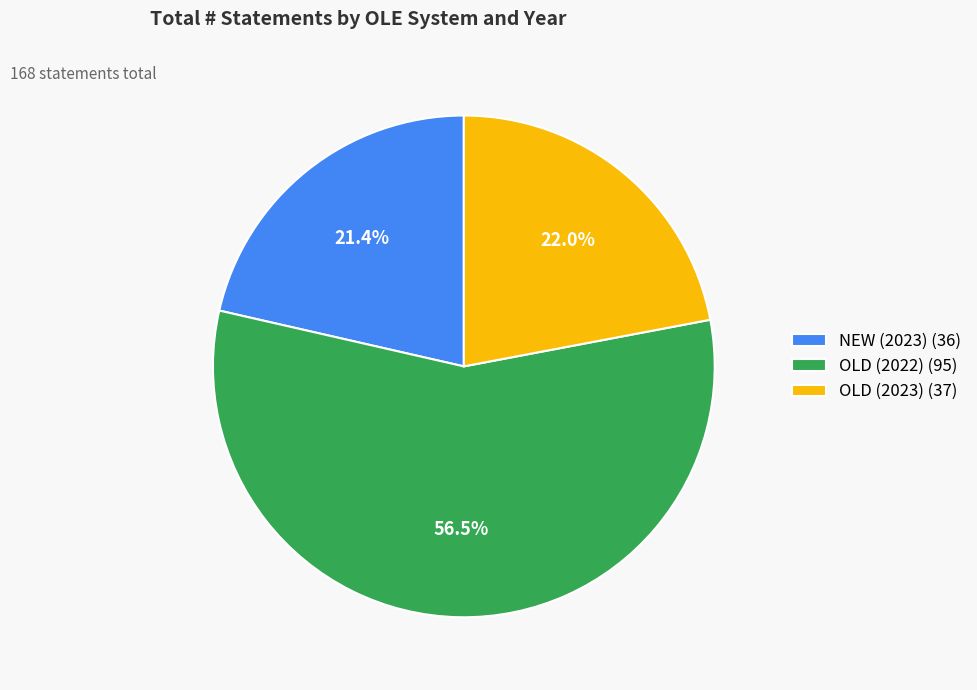

To the nearest percent, what is the combined percentage of OLD (2022) and NEW (2023)?

78%